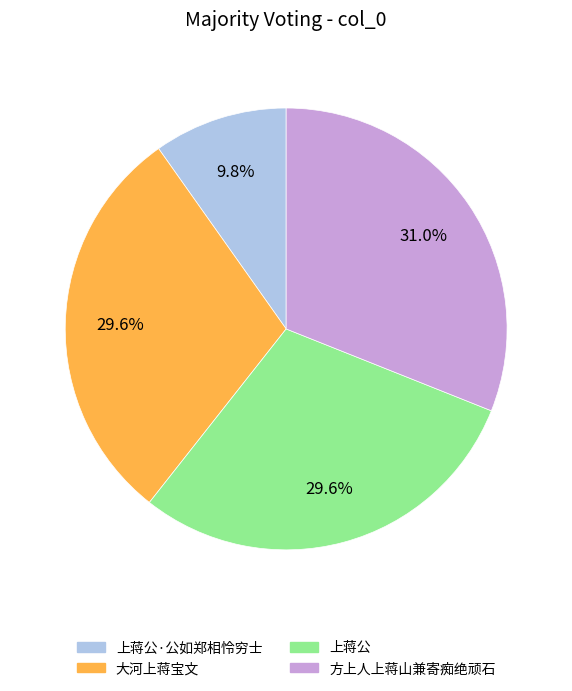

Is there a majority slice in this chart?

No